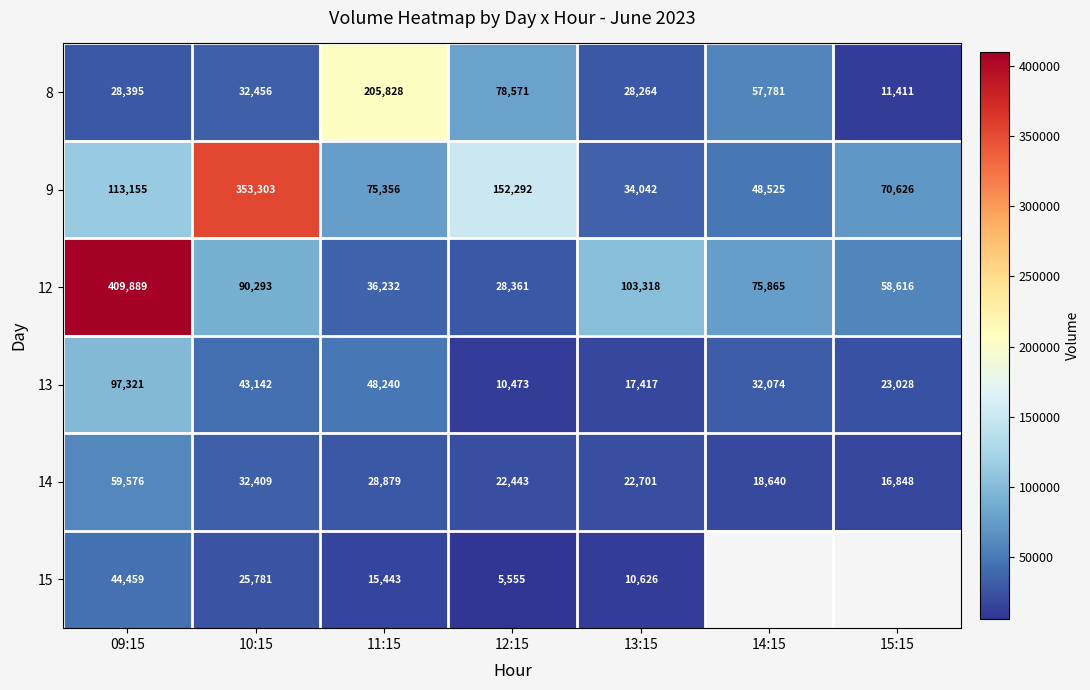

Where does the 13 series first go above 32074?

09:15